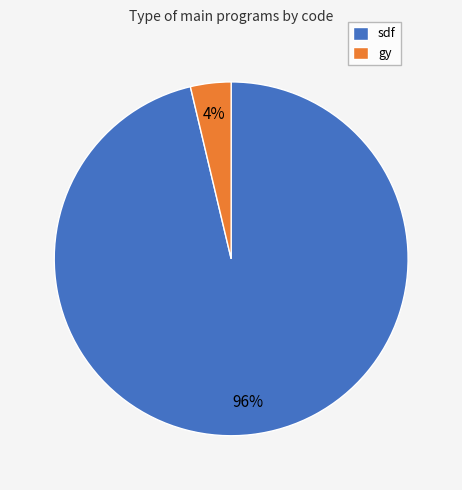

The gy slice represents 9% of the pie. True or false?

False